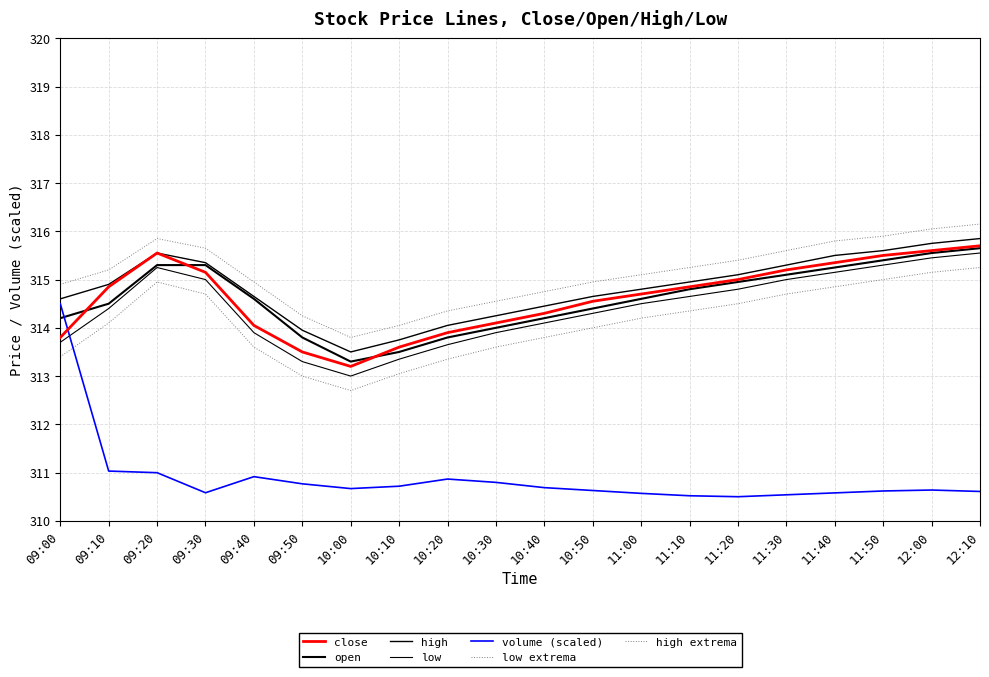

Does the chart display data point markers on the line(s)?

No